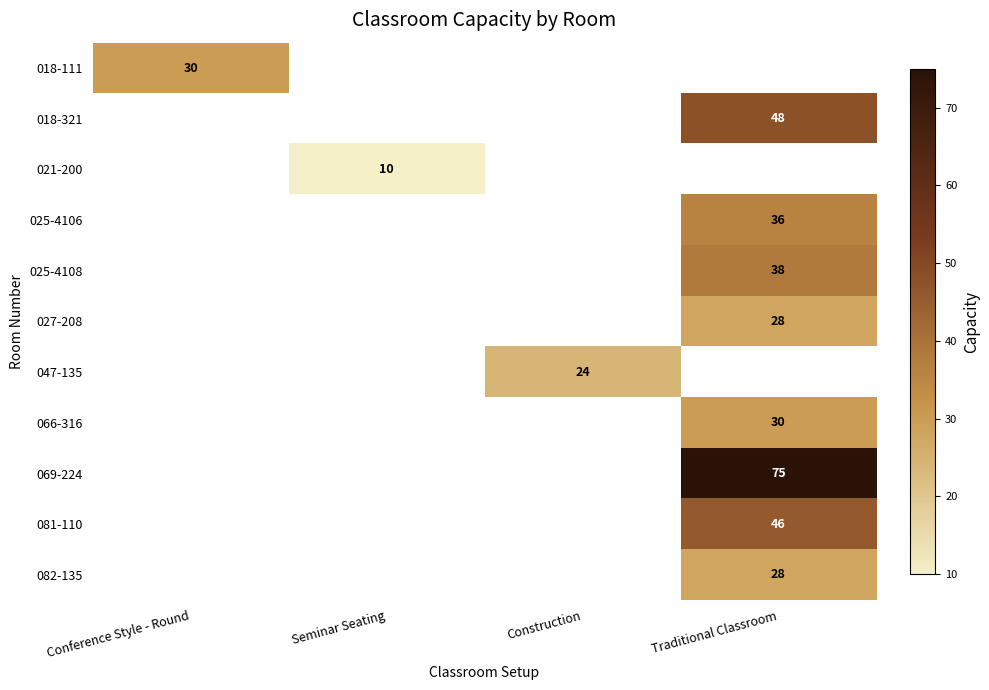

The 069-224 series shows 75 at Traditional Classroom. True or false?

True